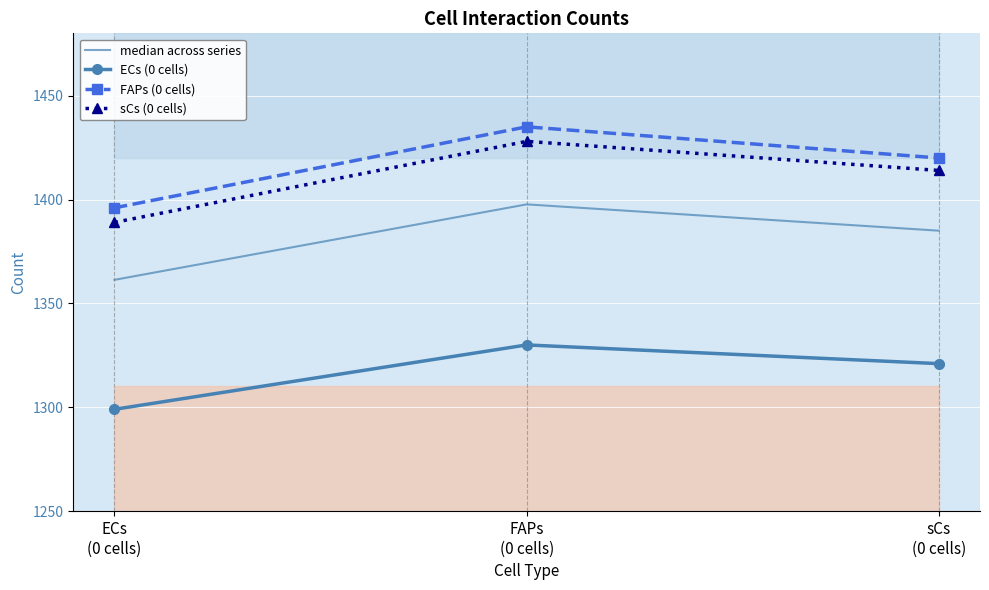

At FAPs
(0 cells), list the series in order from largest to smallest.

FAPs (0 cells), sCs (0 cells), median across series, ECs (0 cells)